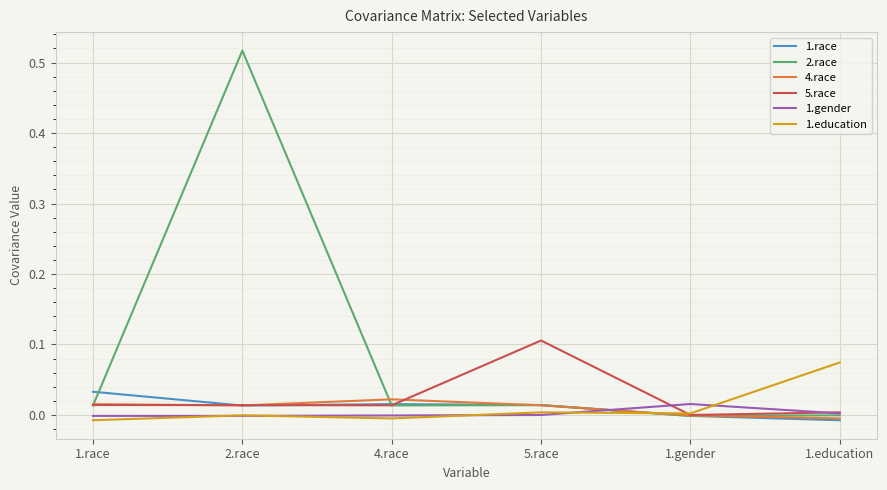

Does the chart have visible grid lines?

Yes